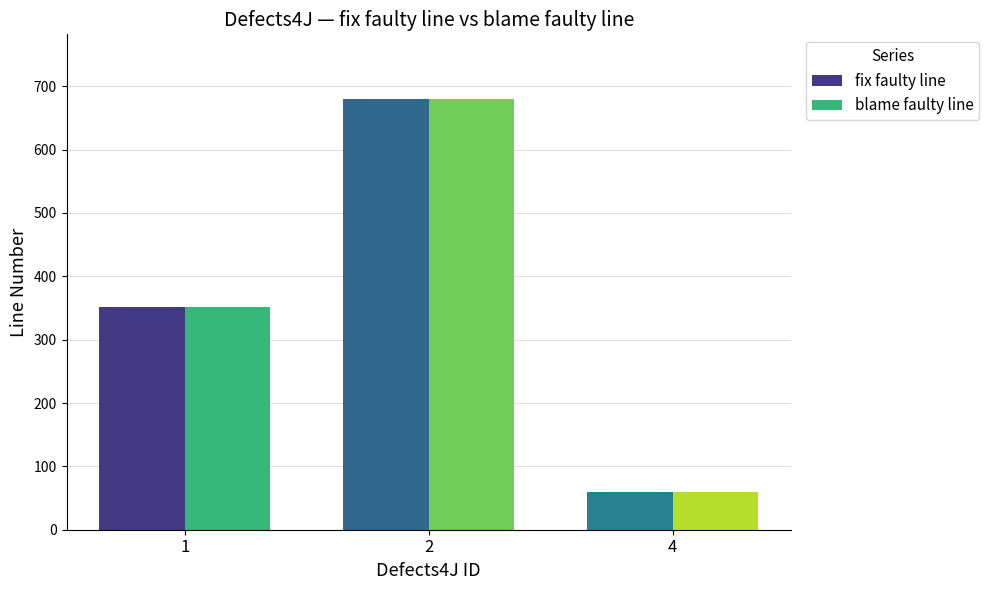

At how many categories does at least one series exceed 526?

1